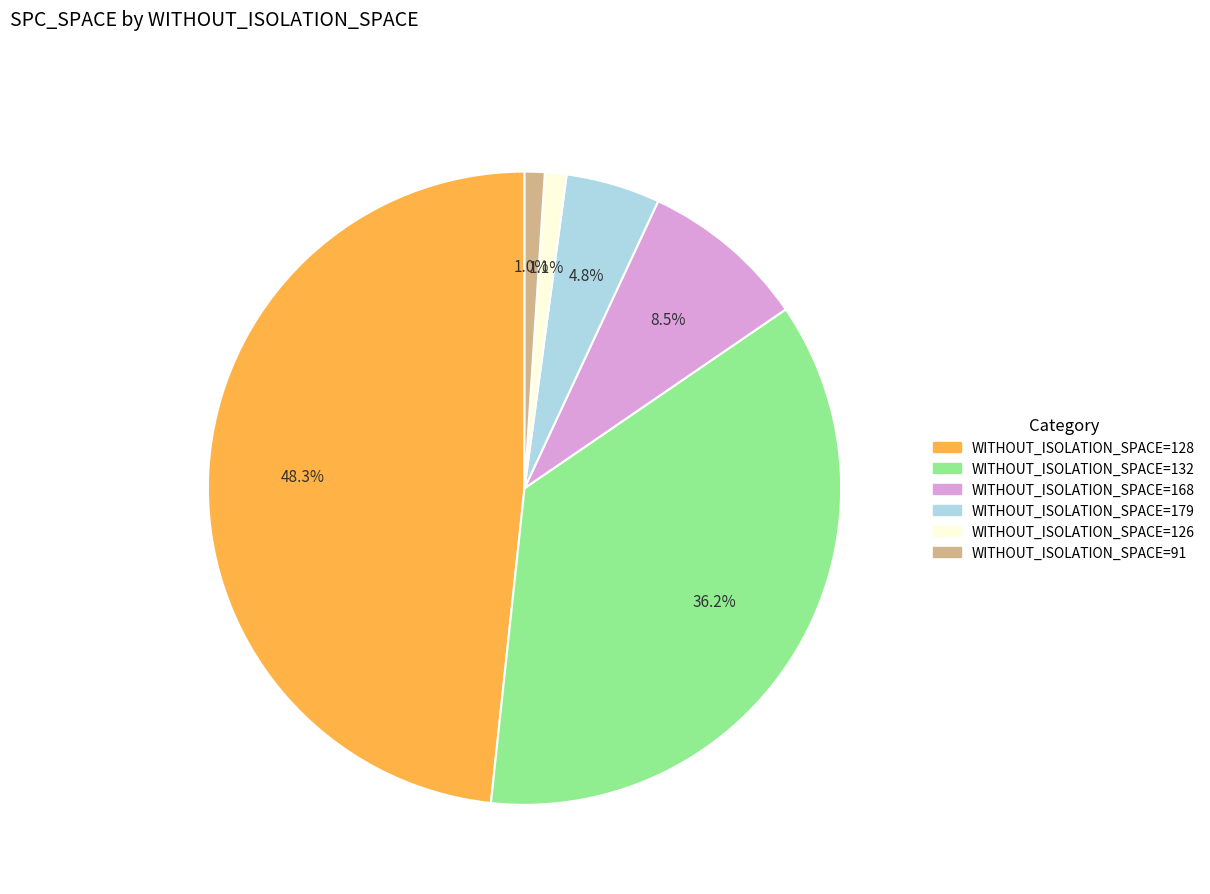

Is there a majority slice in this chart?

No